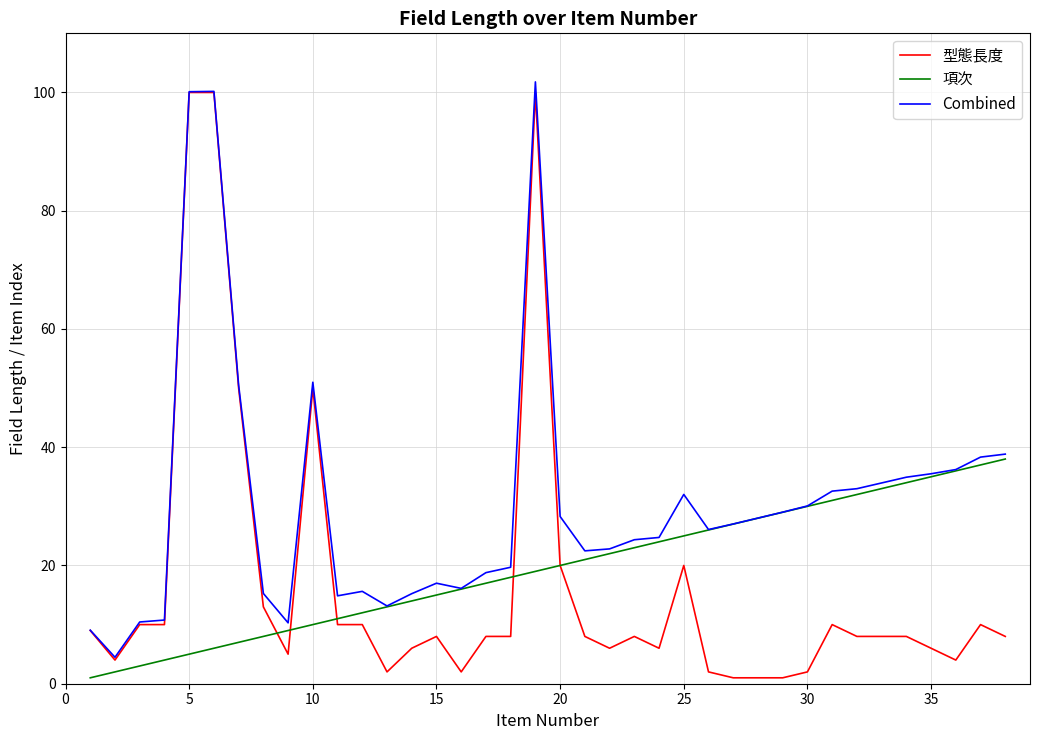

What is the sum of all Combined values?

1172.5